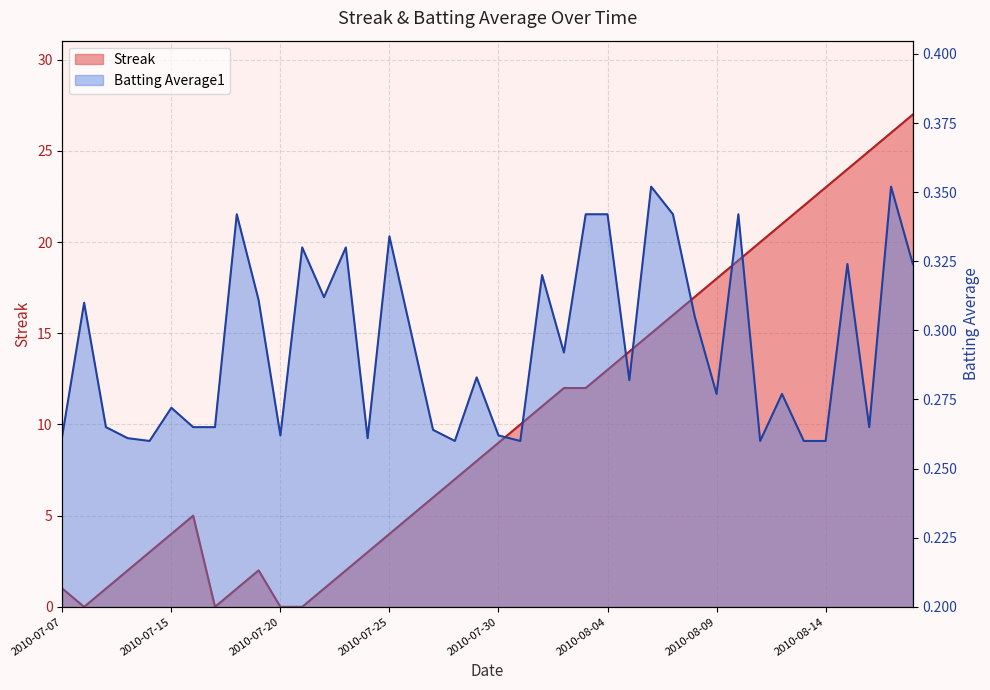

What is the label of the 1st point from the right?

2010-08-18